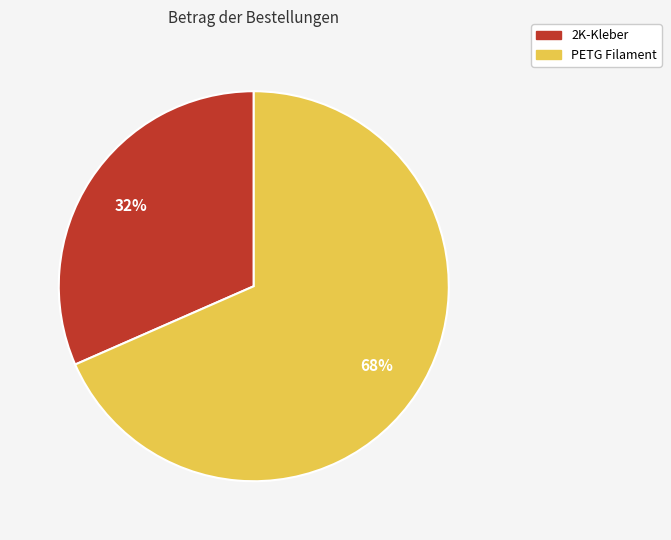

Is there any slice that represents more than half of the pie?

Yes